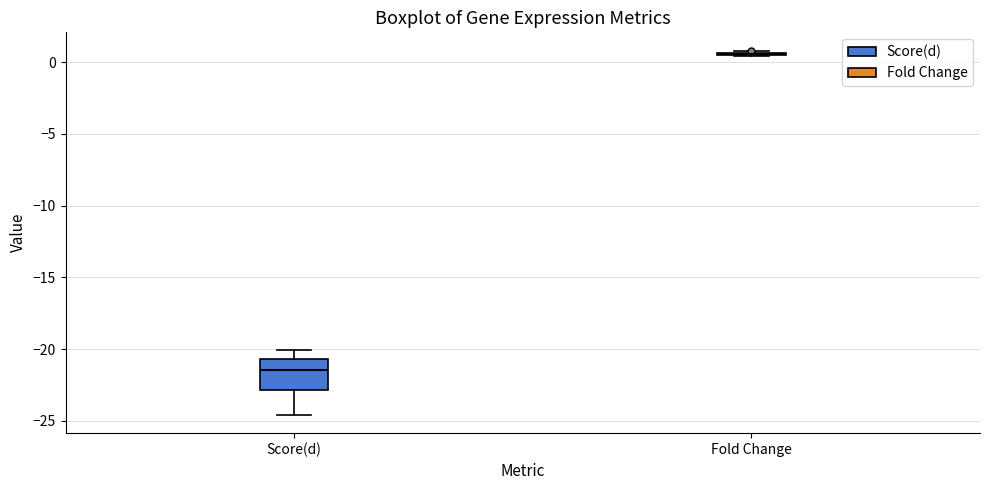

Comparing the boxes themselves (not the whiskers), which one is the tallest?

Score(d)